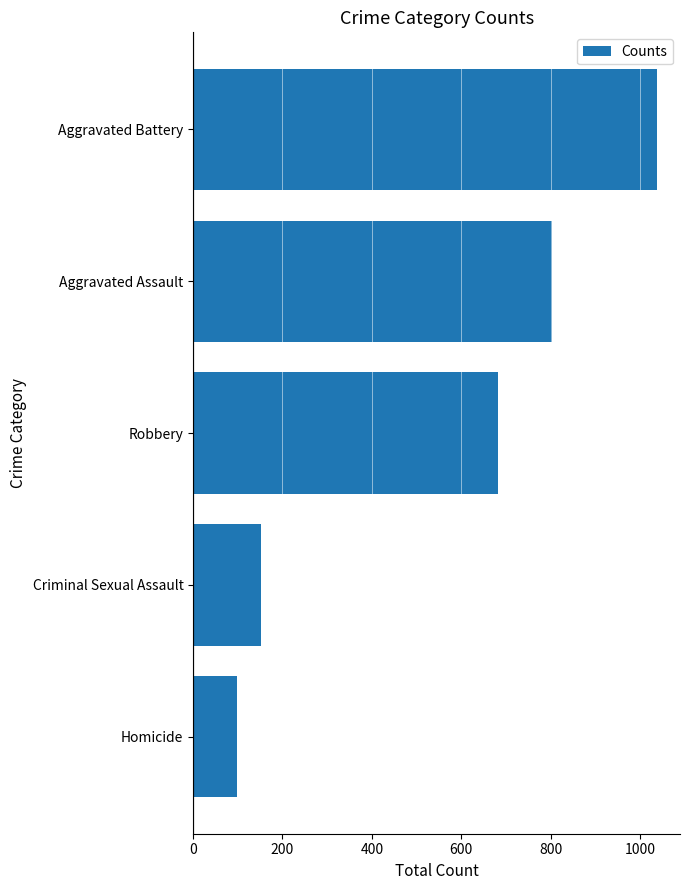

What is the greatest value displayed?

1038